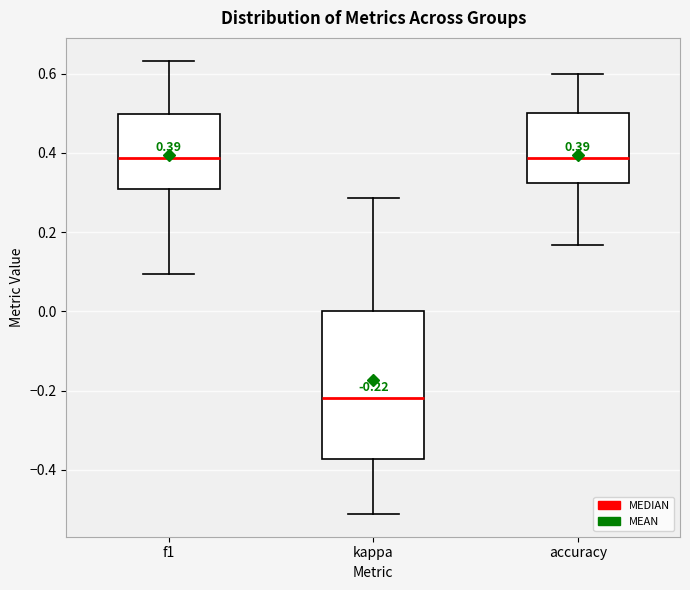

Which box's median line is the lowest?

kappa